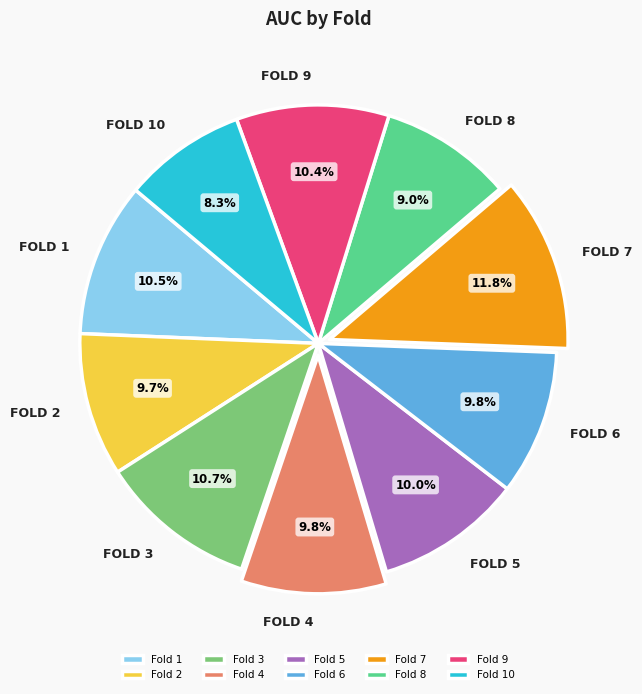

How many segments does this pie chart have?

10